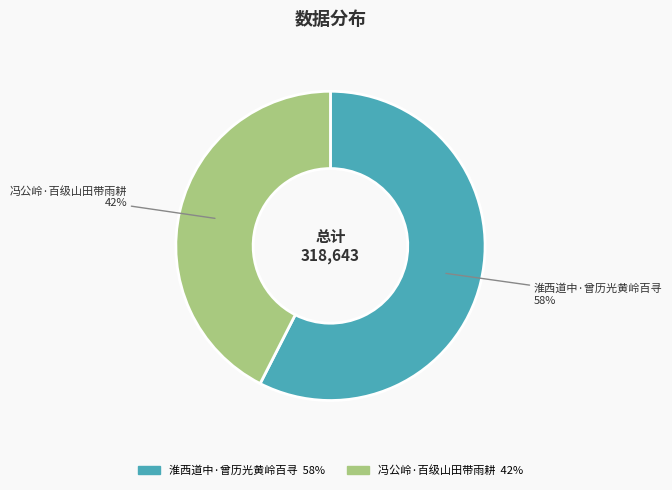

How many slices are in this pie chart?

2